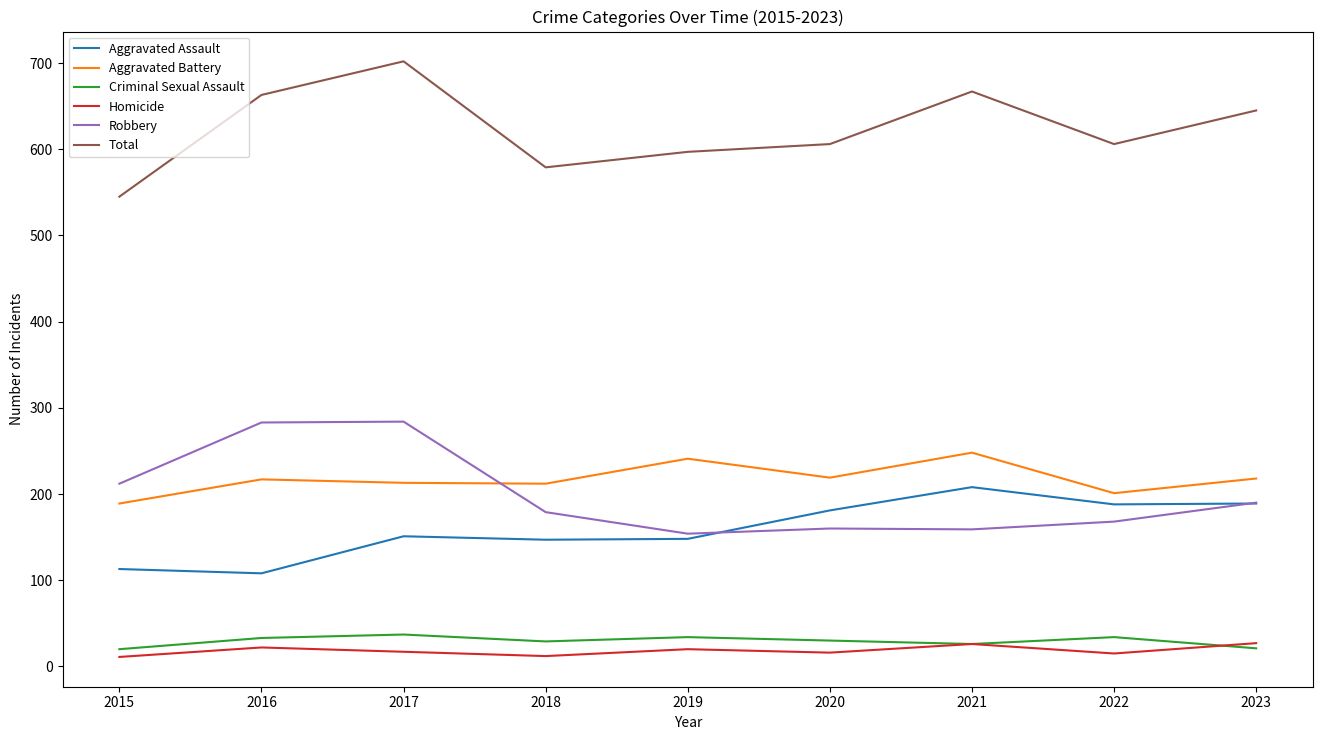

Is the value of Aggravated Assault at 2023 greater than the value of Homicide at 2017?

Yes